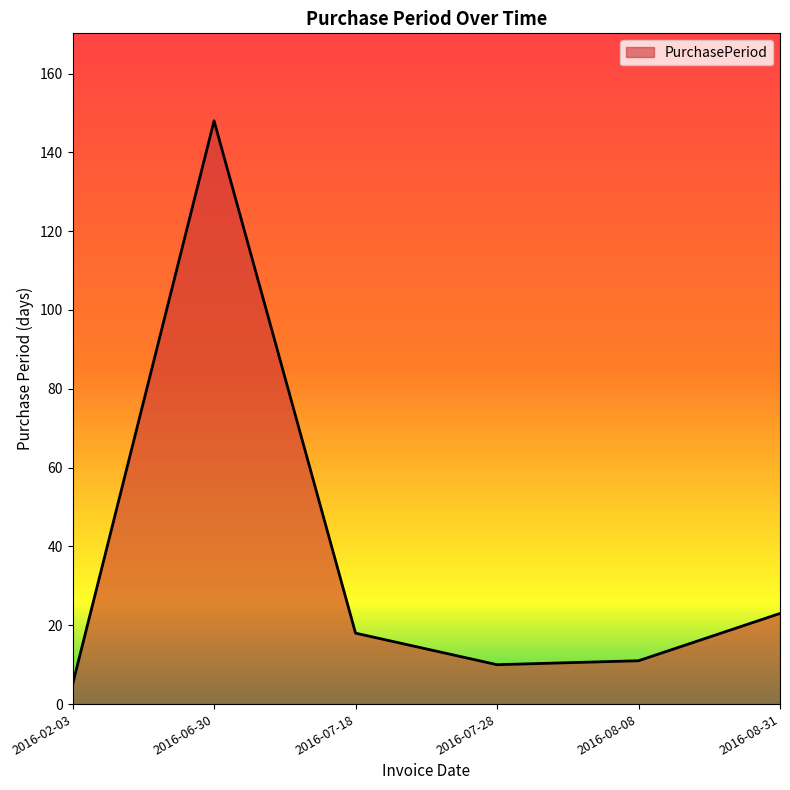

What is the minimum value shown in the chart?

5